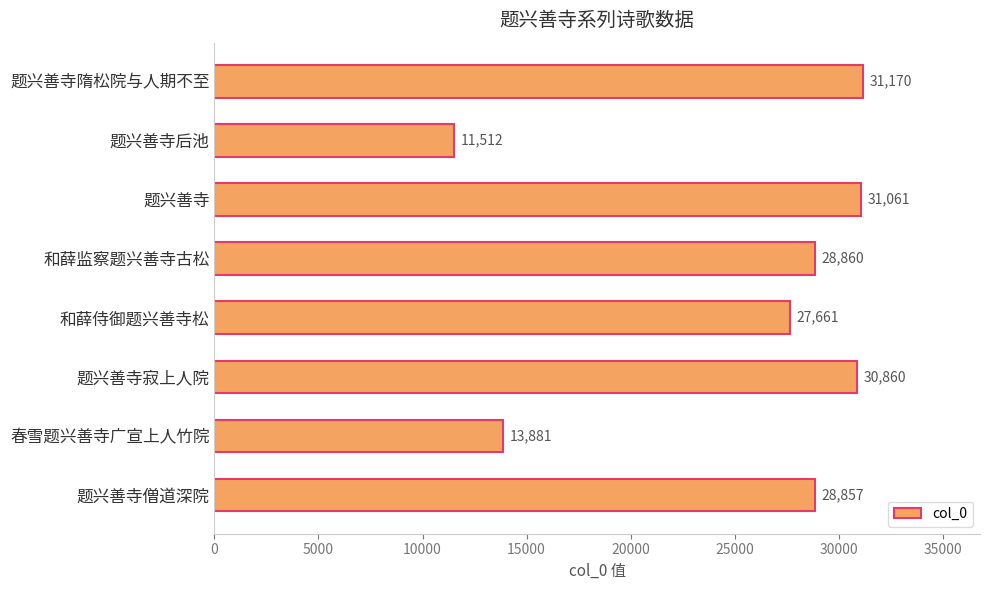

Which has a higher value, 题兴善寺隋松院与人期不至 or 和薛监察题兴善寺古松?

题兴善寺隋松院与人期不至